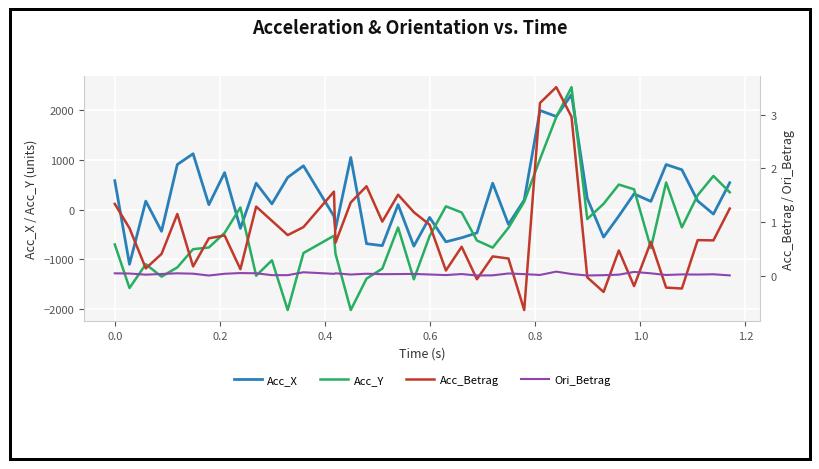

What is the maximum value shown in the chart?

2470.2